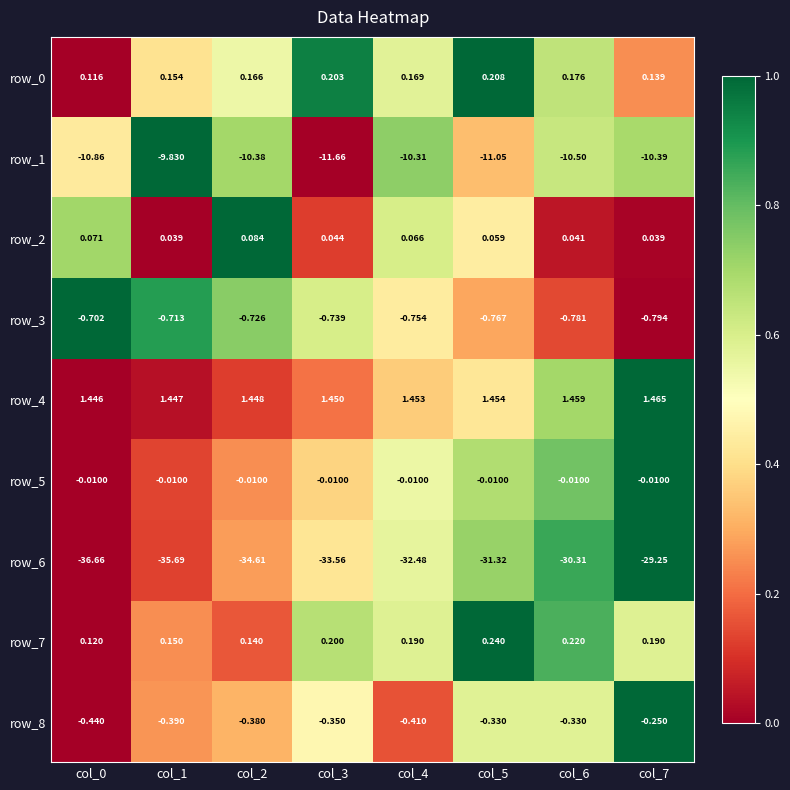

What is the spread (max minus min) of values at col_4?

33.9